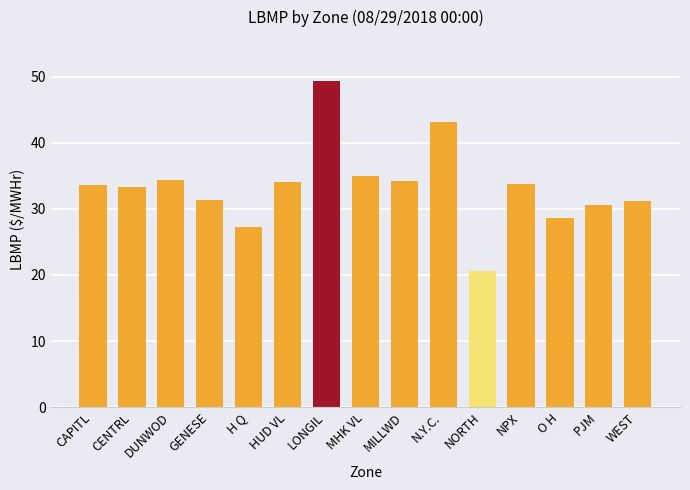

What is the label of the 10th bar from the right?

HUD VL